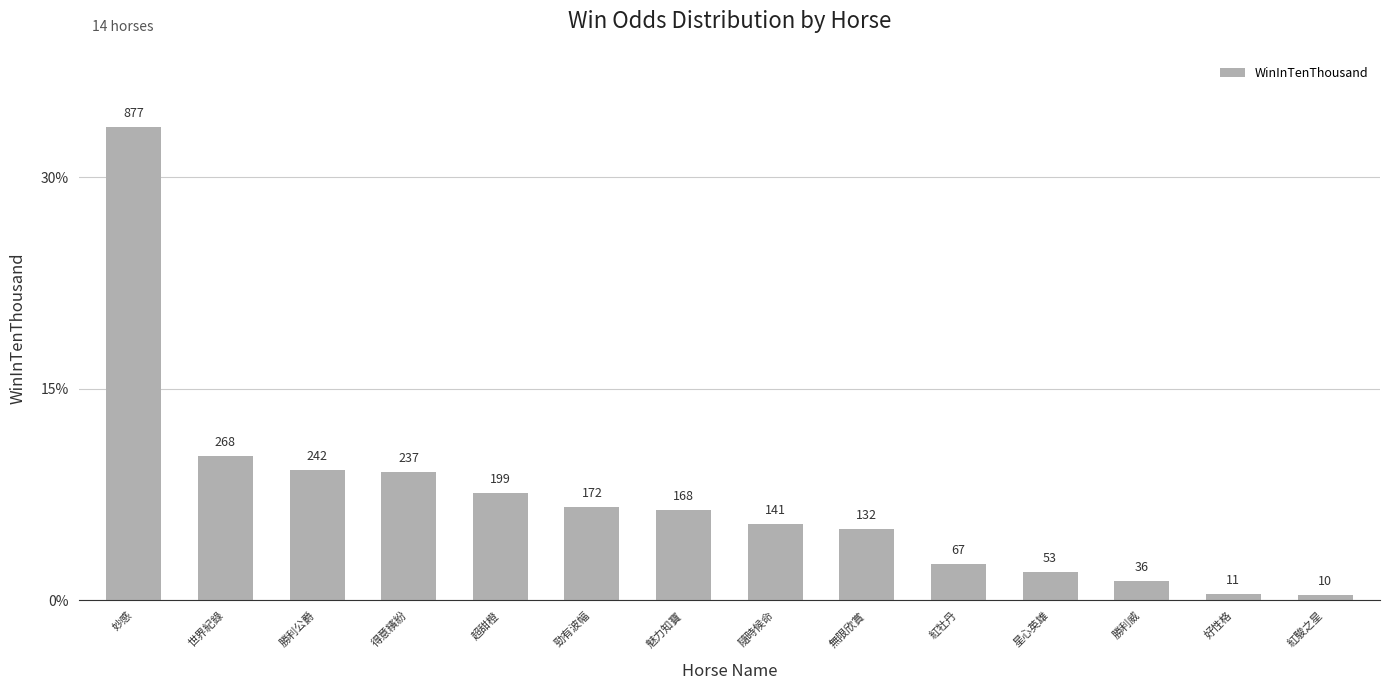

Are the bars grouped side by side (vs. stacked)?

No